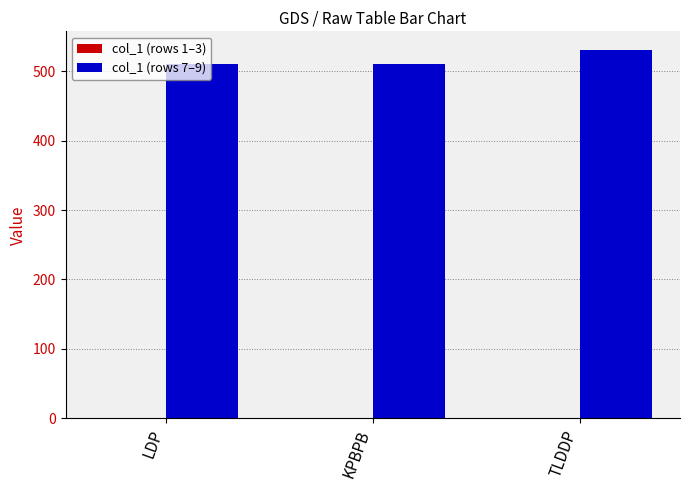

Does the chart contain stacked bars?

No